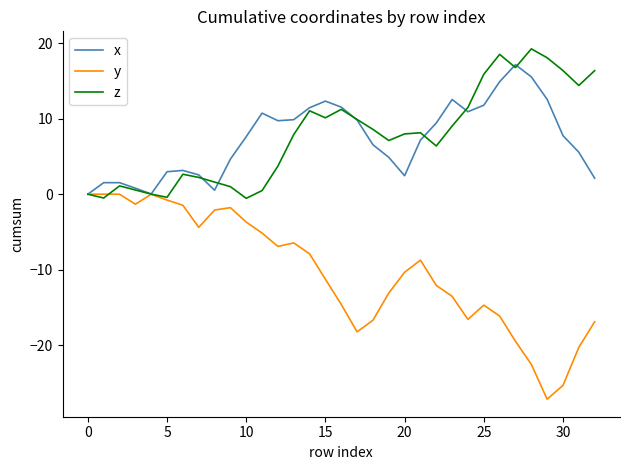

After their last crossing, which series has the higher values: y or z?

z